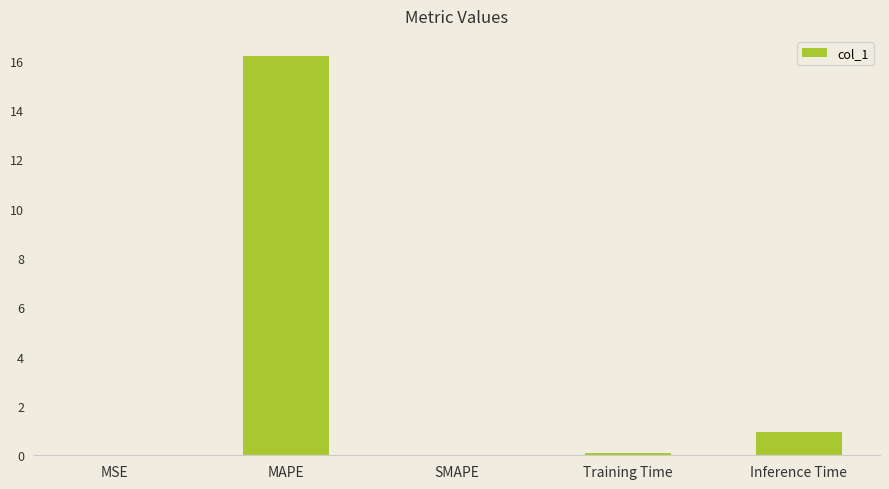

Where is the data nearest to the value 8?

Inference Time